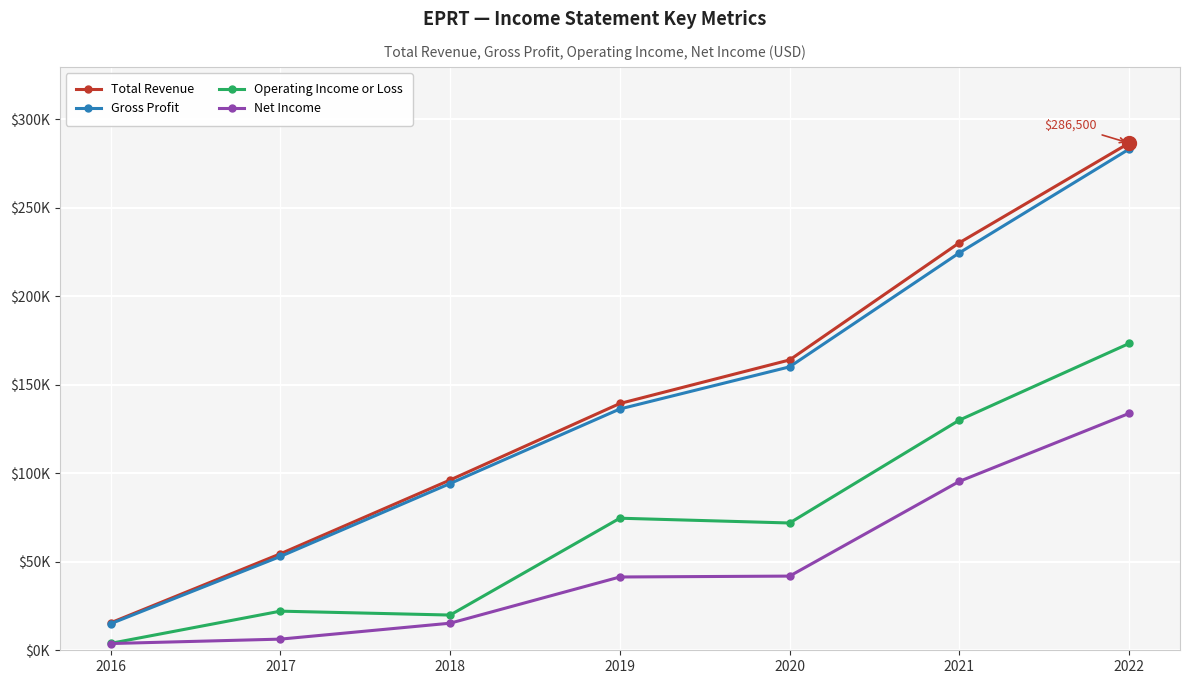

What is the approximate value of Operating Income or Loss at 2016, to the nearest 10?

3900